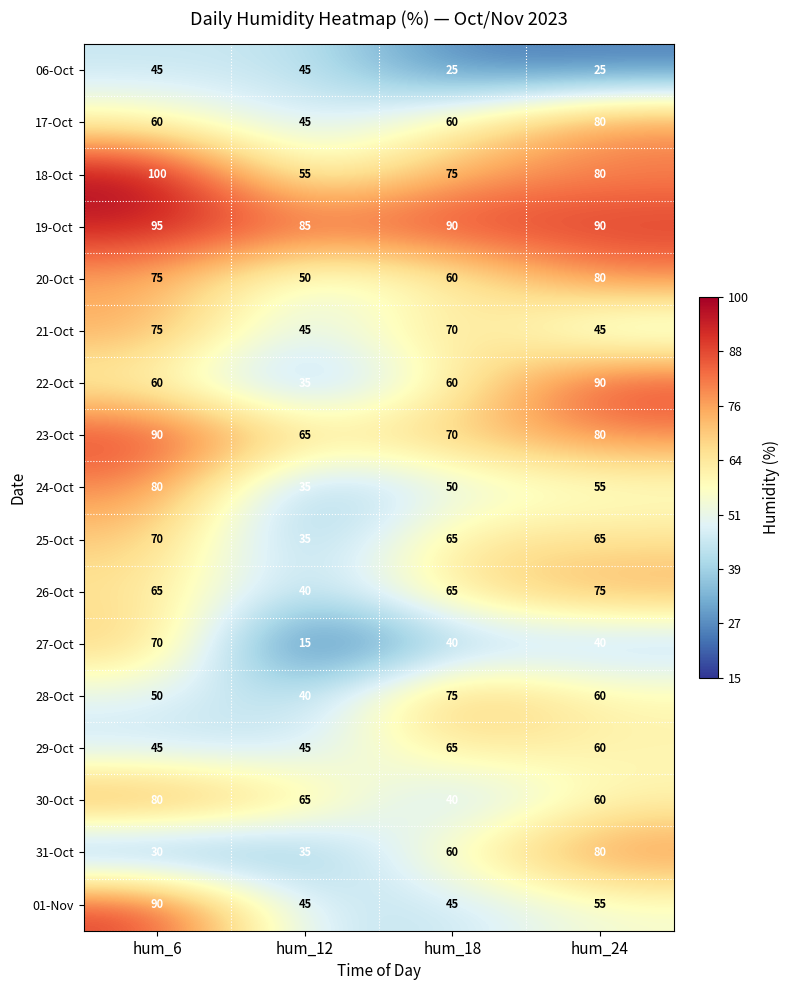

Is it true that 17-Oct equals 45 at hum_12?

True